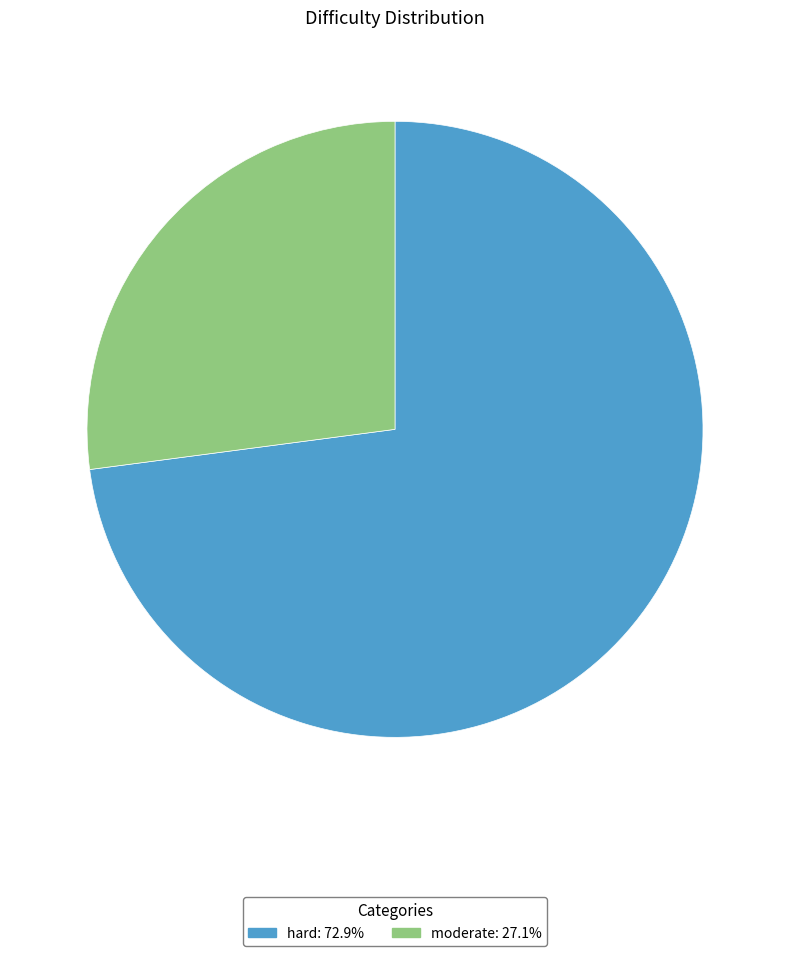

Which has a higher value, moderate or hard?

hard